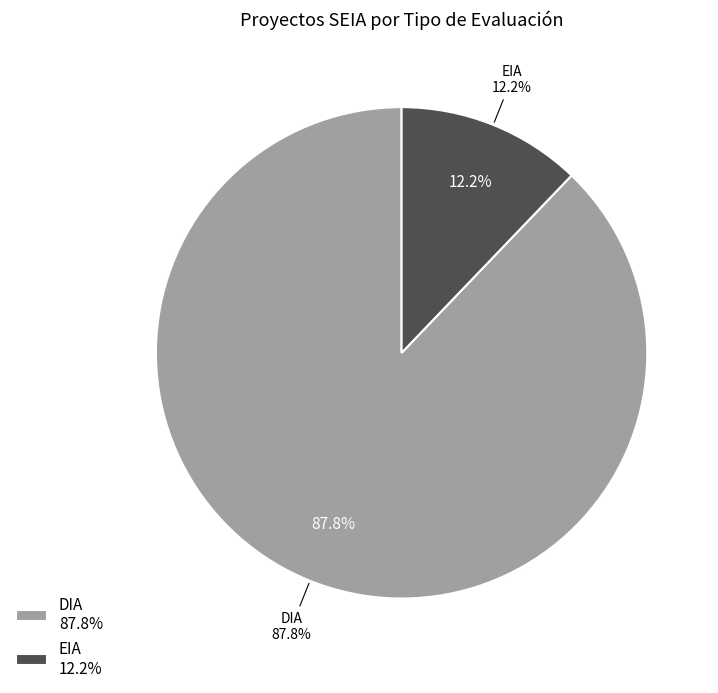

Between DIA and EIA, which is larger?

DIA